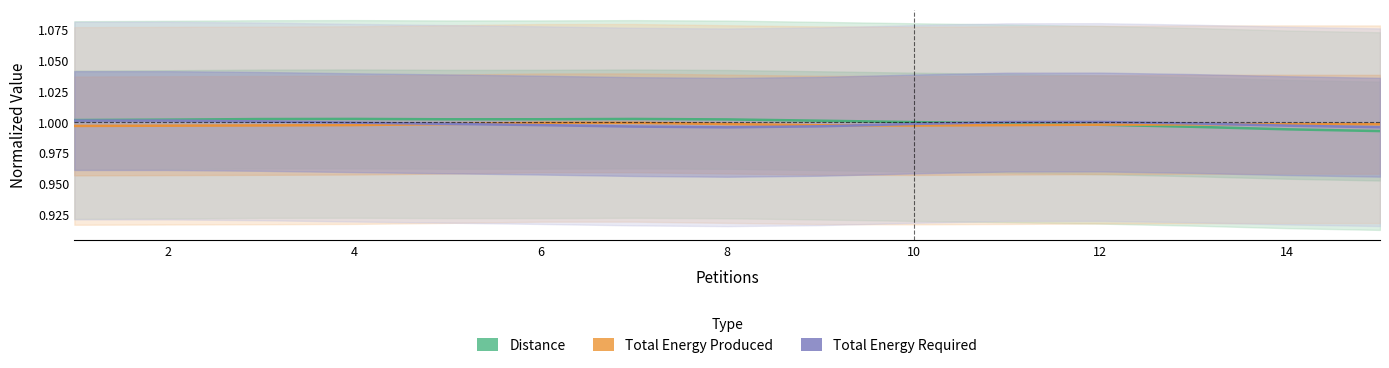

The Total Energy Produced series shows 1.4 at 4. True or false?

False